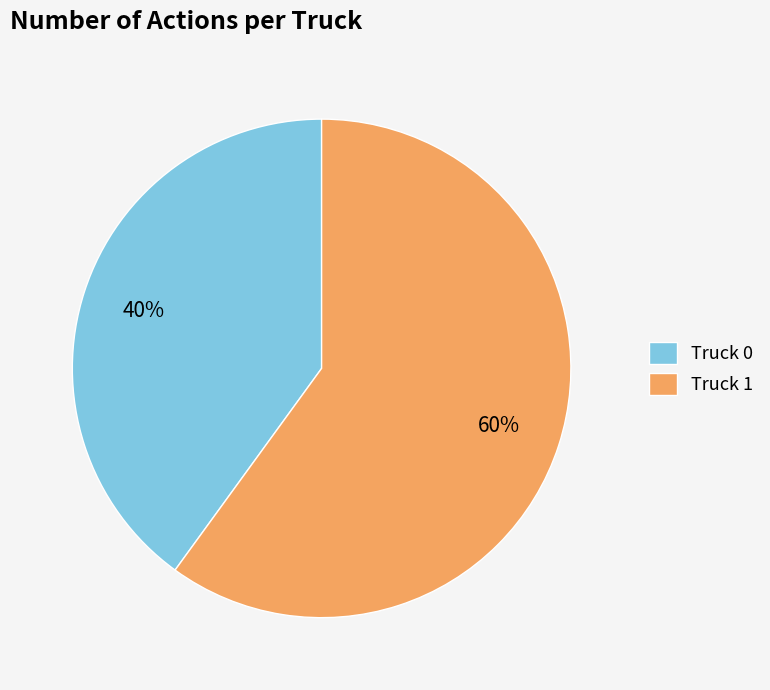

Rank the categories by value from lowest to highest.

Truck 0, Truck 1